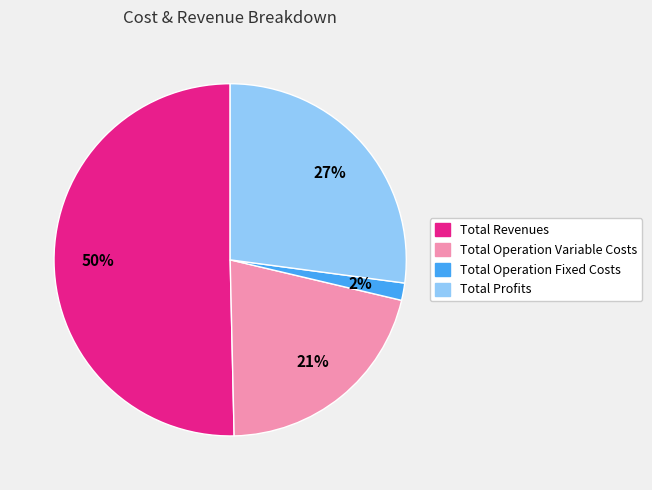

To the nearest percent, what is the average slice percentage?

25%